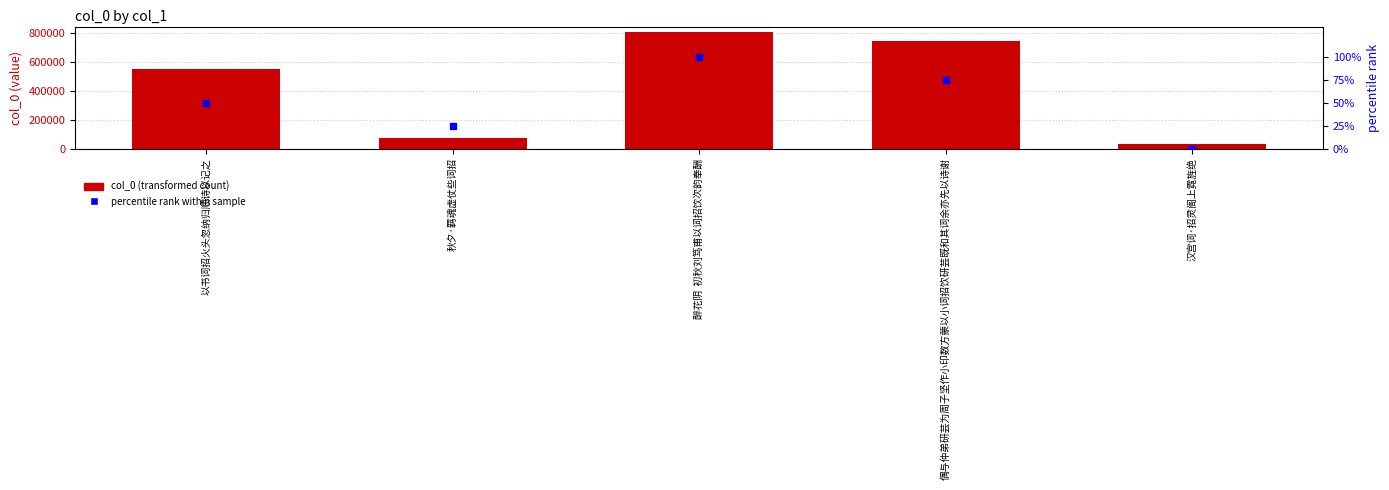

What is the total value across all series at 偶与仲弟研芸为周子坚作小印数方蒙以小词招饮研芸既和其词余亦先以诗谢?

747955